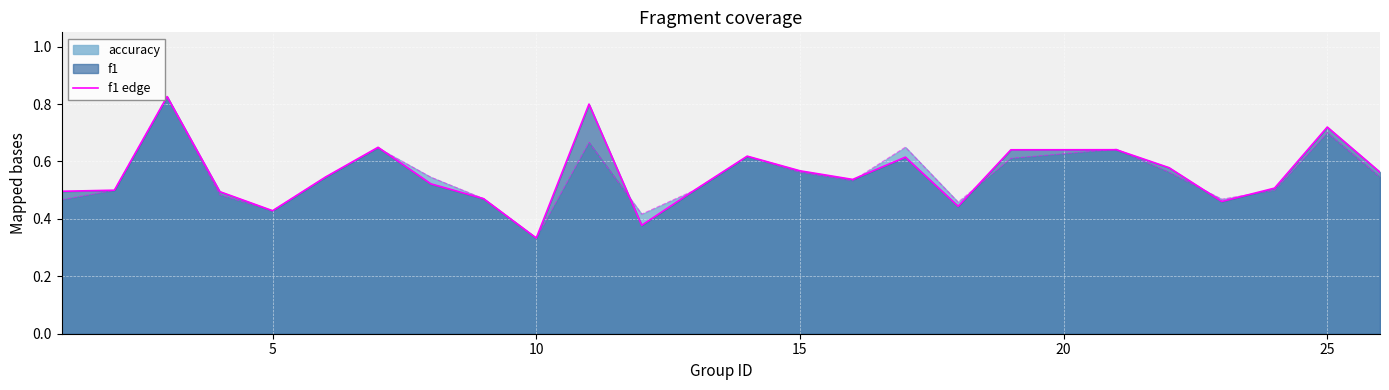

True or false: accuracy has a value of 0.3 at 15.

False